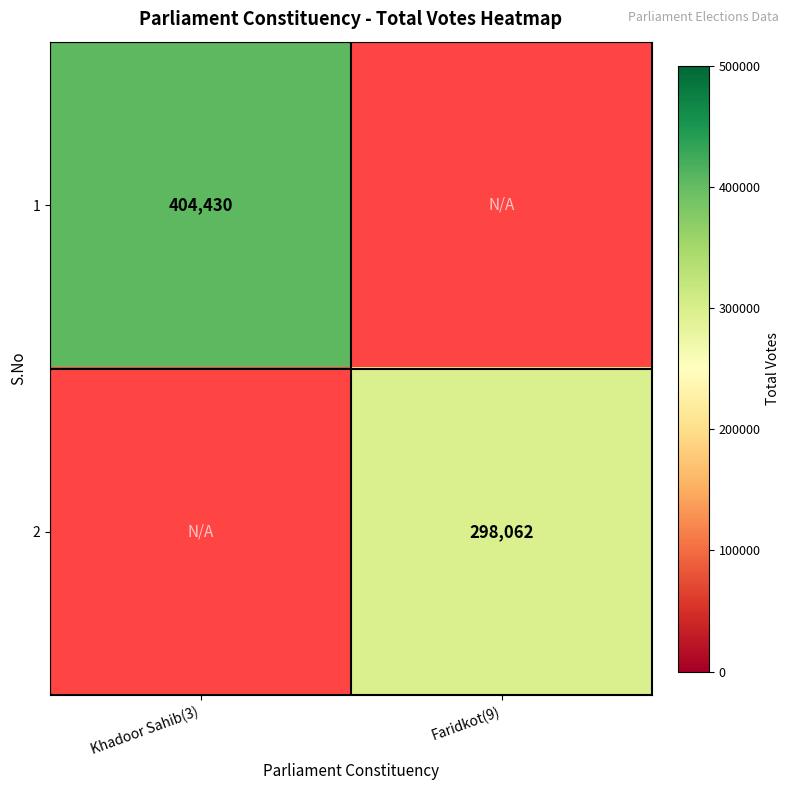

Count the number of categories in the chart.

2